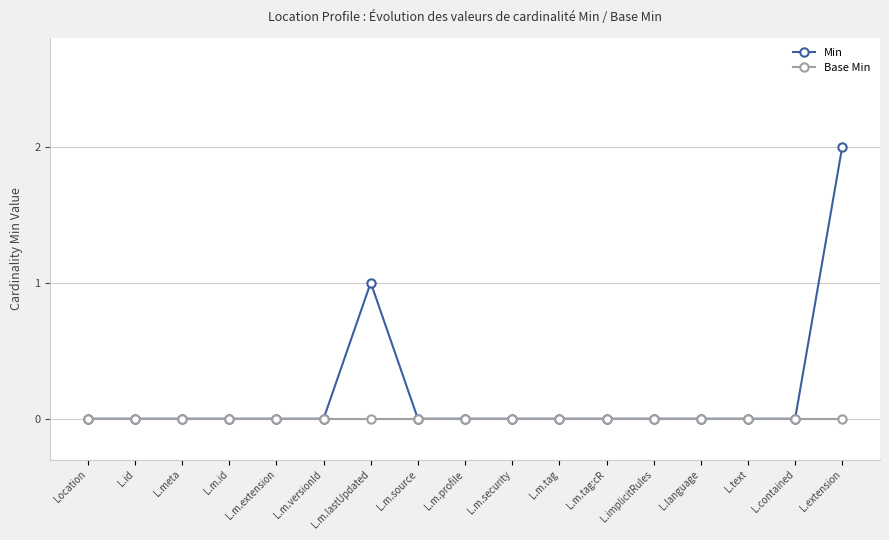

Does the chart display data point markers on the line(s)?

Yes